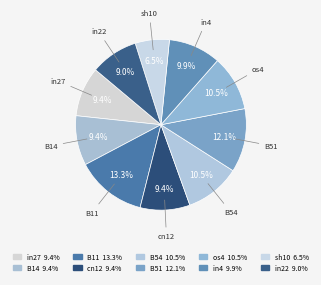

The in27 slice represents 1% of the pie. True or false?

False